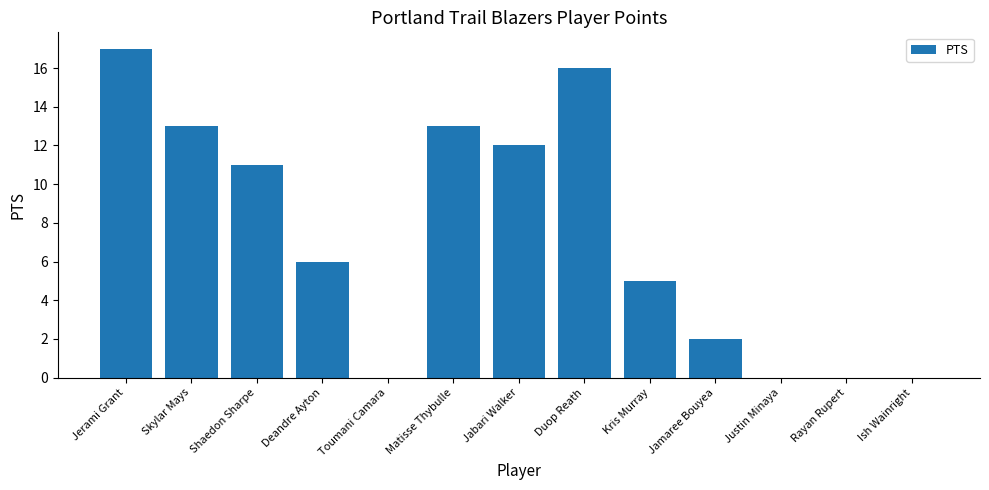

What is the sum of the values at Toumani Camara and Jabari Walker?

12